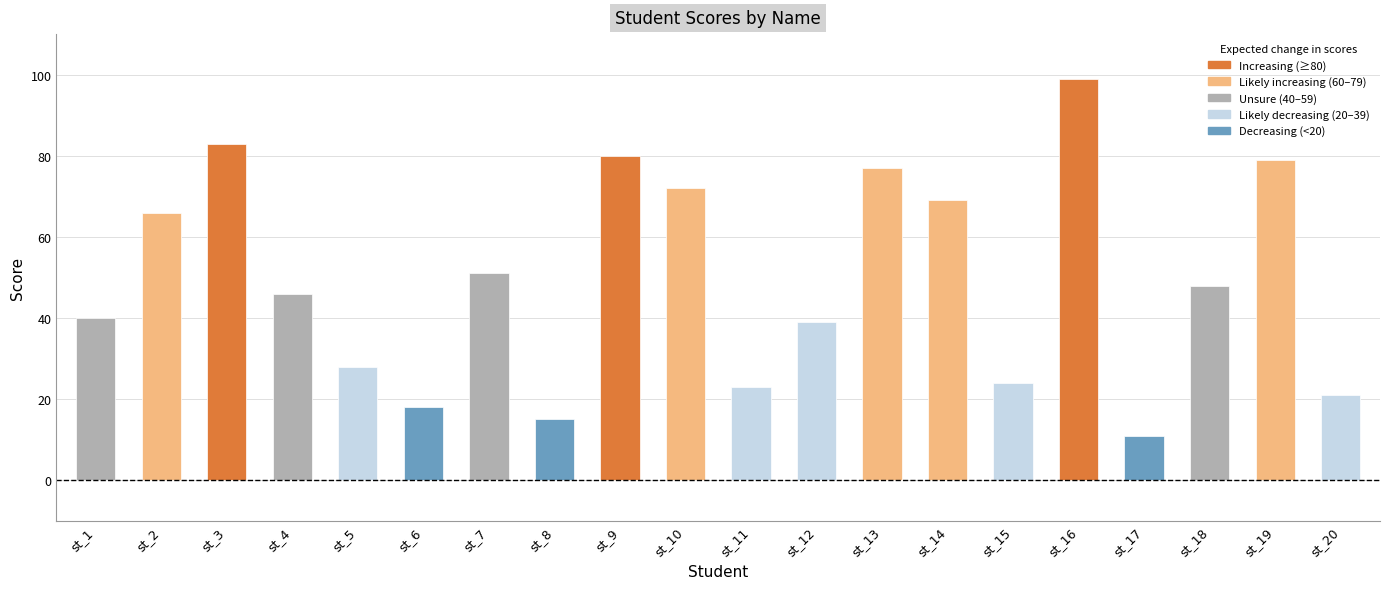

At which category does the chart reach its peak across all series?

st_16